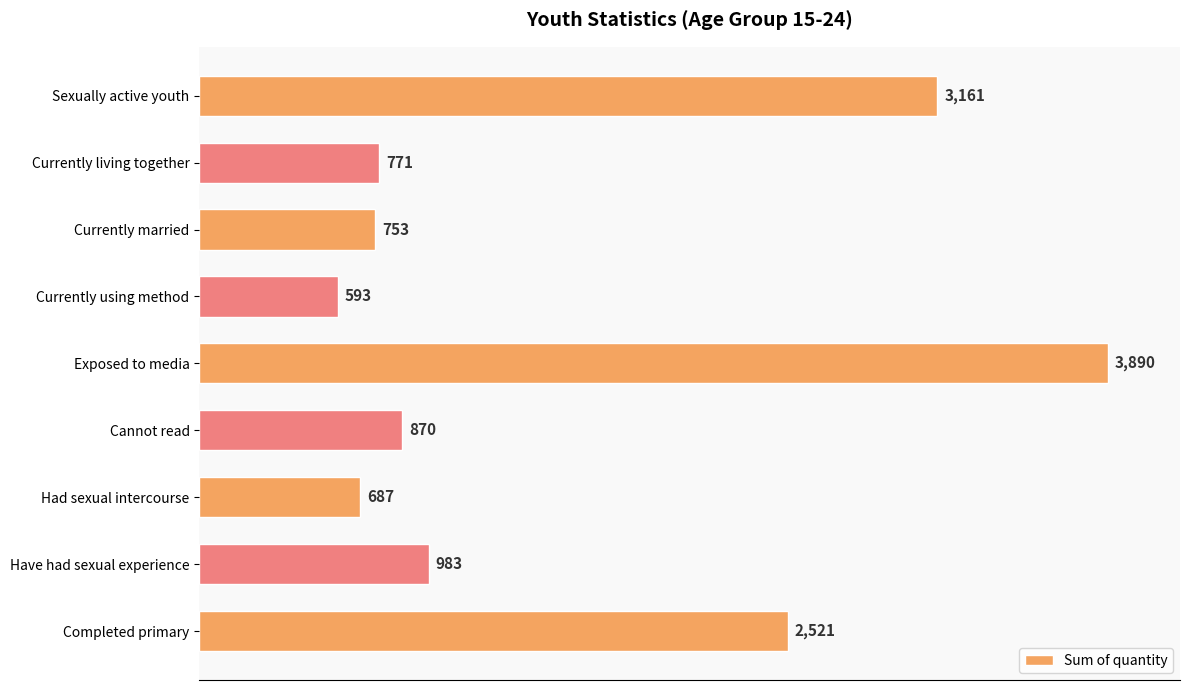

Count the number of data series in this chart.

1